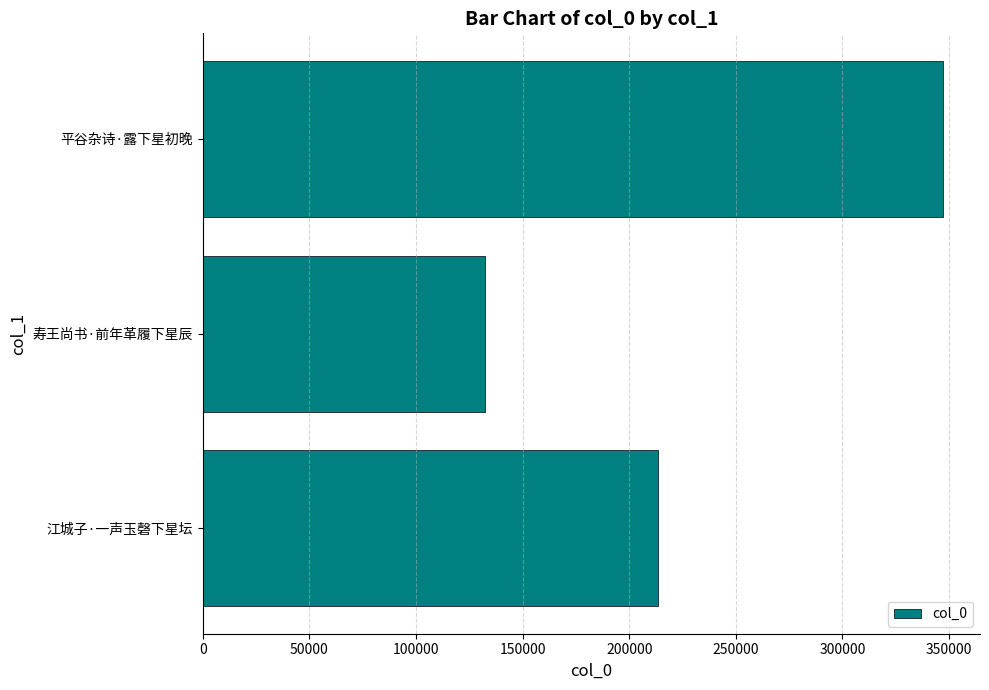

True or false: the data shows 132223 at 寿王尚书·前年革履下星辰.

True